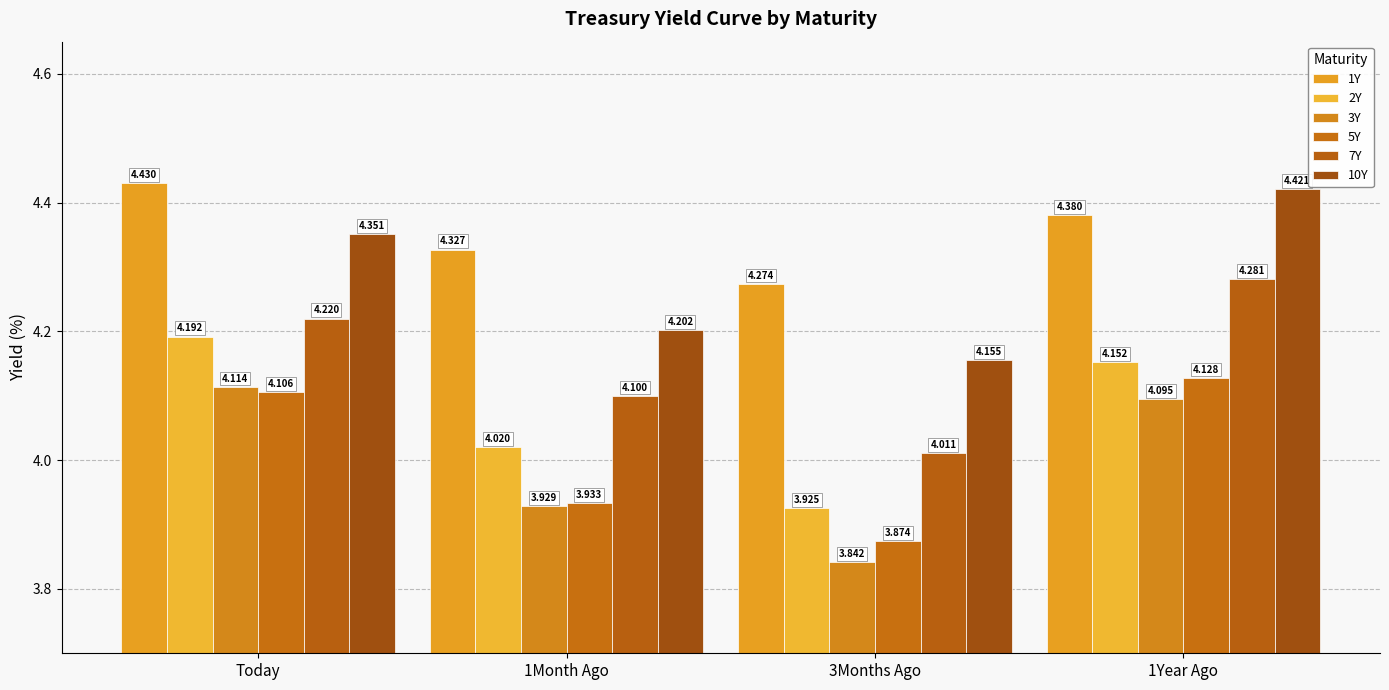

Which series has the largest range (max minus min)?

3Y